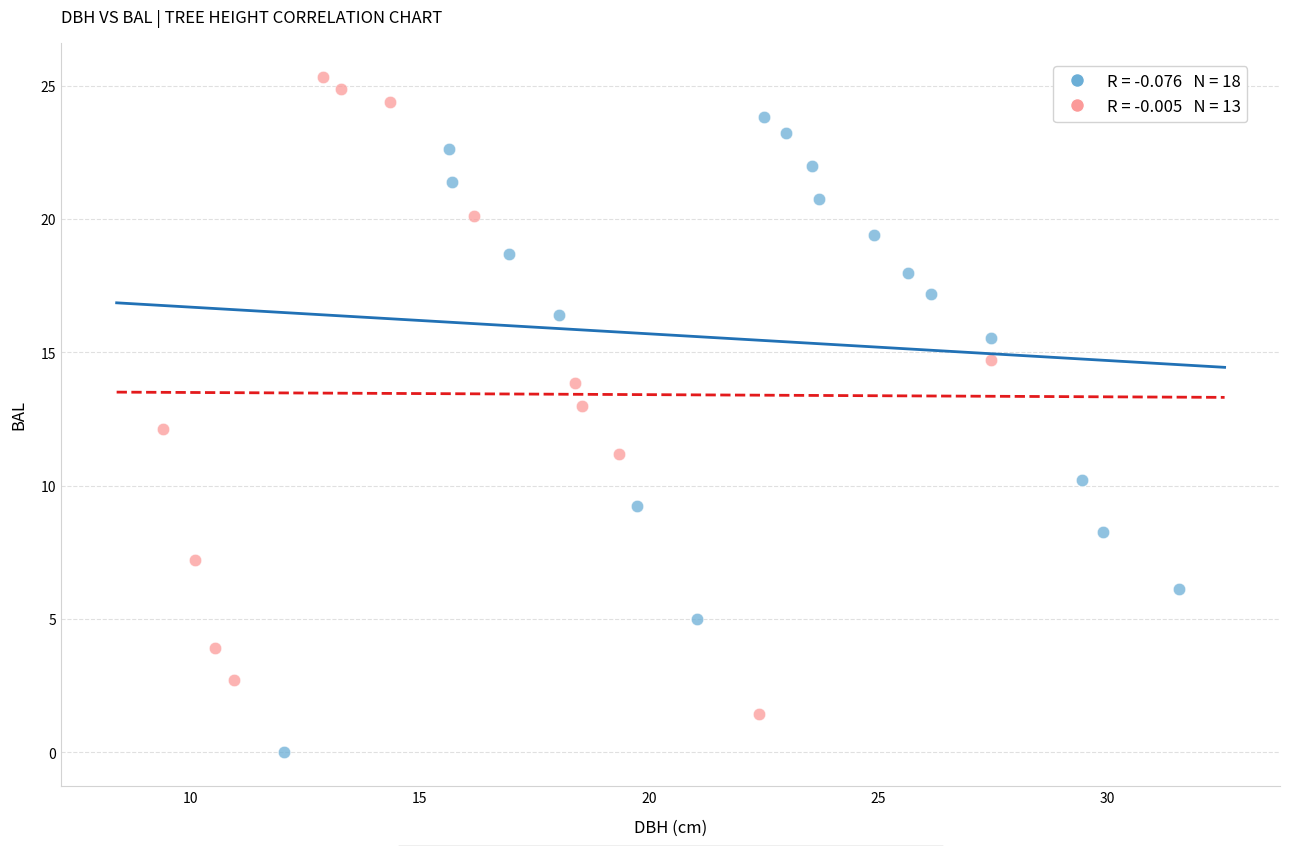

Which series contains the highest Y value?

Height < median (shorter trees)